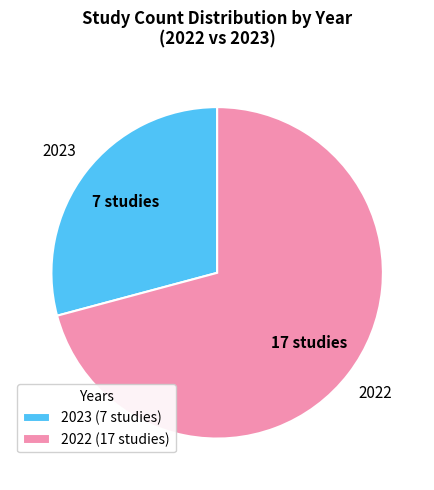

How many segments does this pie chart have?

2